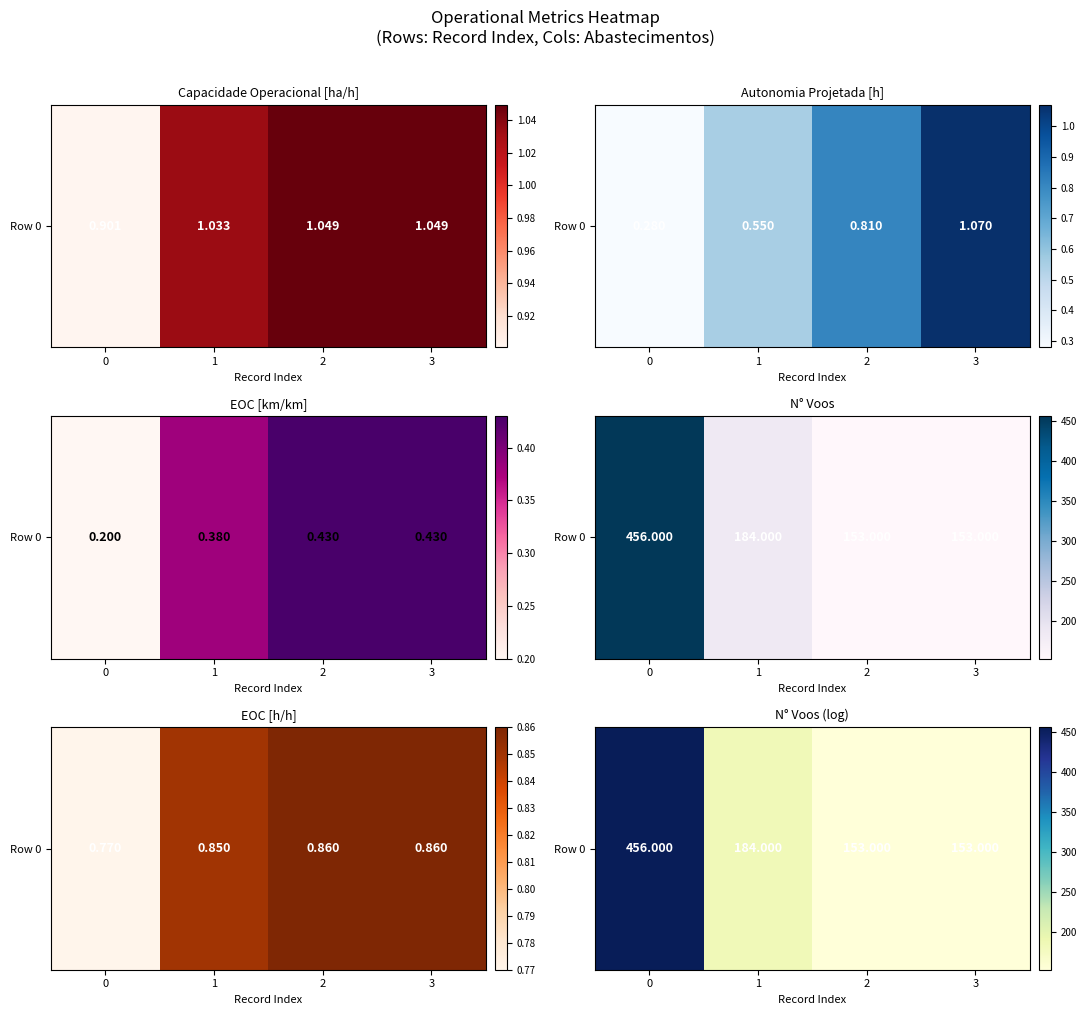

What is the greatest value displayed?

456